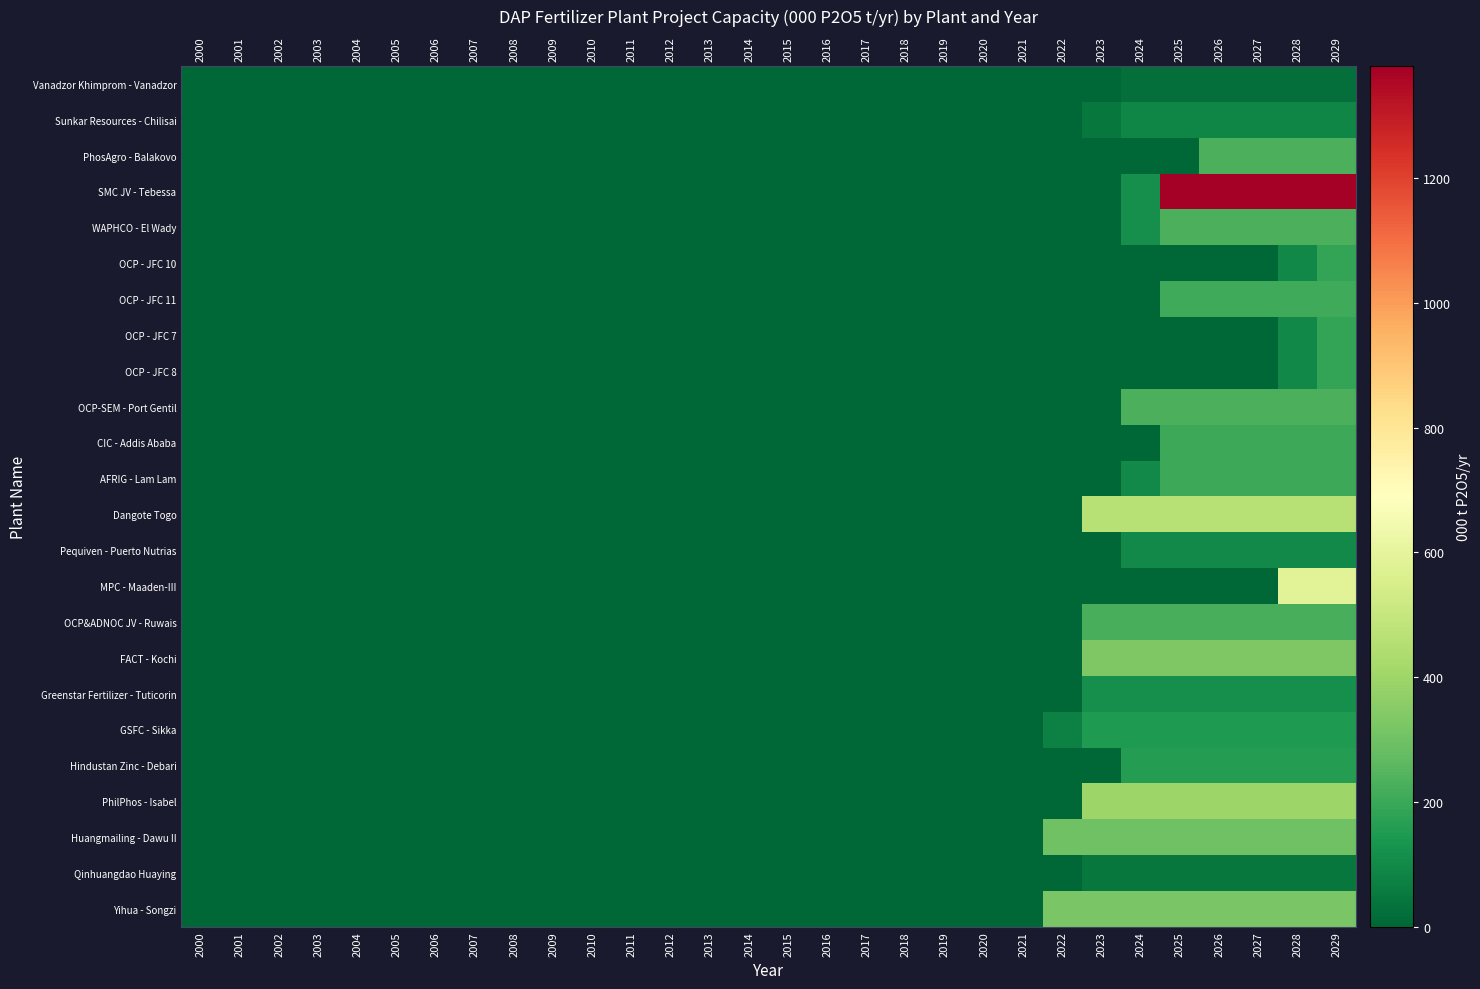

List the labels in order of MPC - Maaden-III value, smallest first.

2000, 2001, 2002, 2003, 2004, 2005, 2006, 2007, 2008, 2009, 2010, 2011, 2012, 2013, 2014, 2015, 2016, 2017, 2018, 2019, 2020, 2021, 2022, 2023, 2024, 2025, 2026, 2027, 2028, 2029